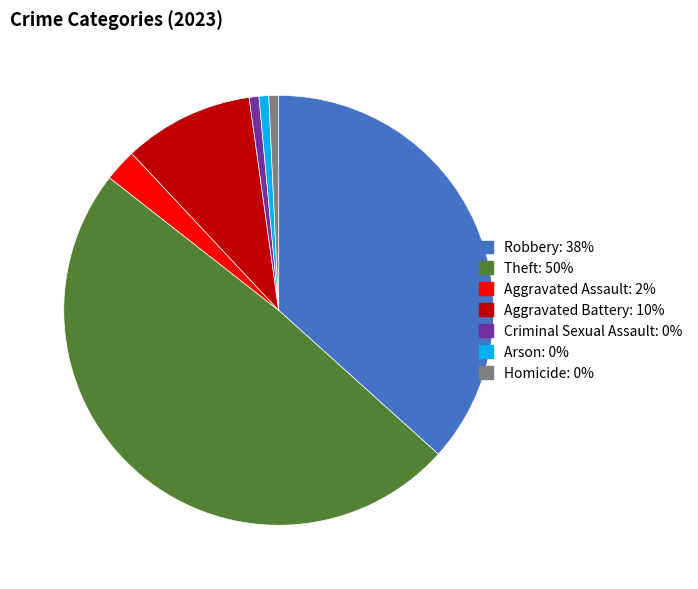

Does Robbery account for over 50% of the chart?

No